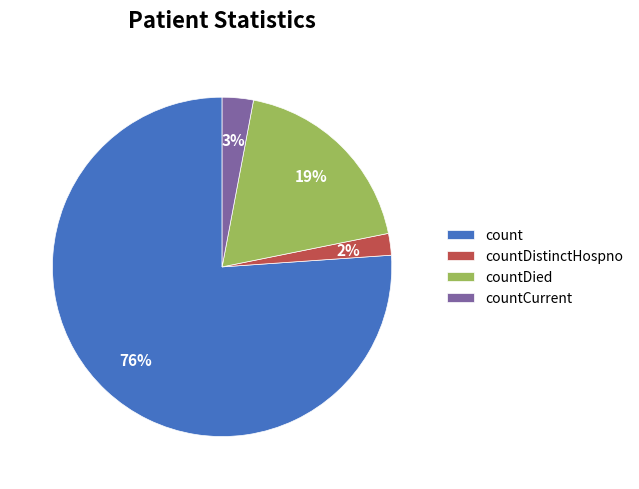

Which category accounts for the majority?

count